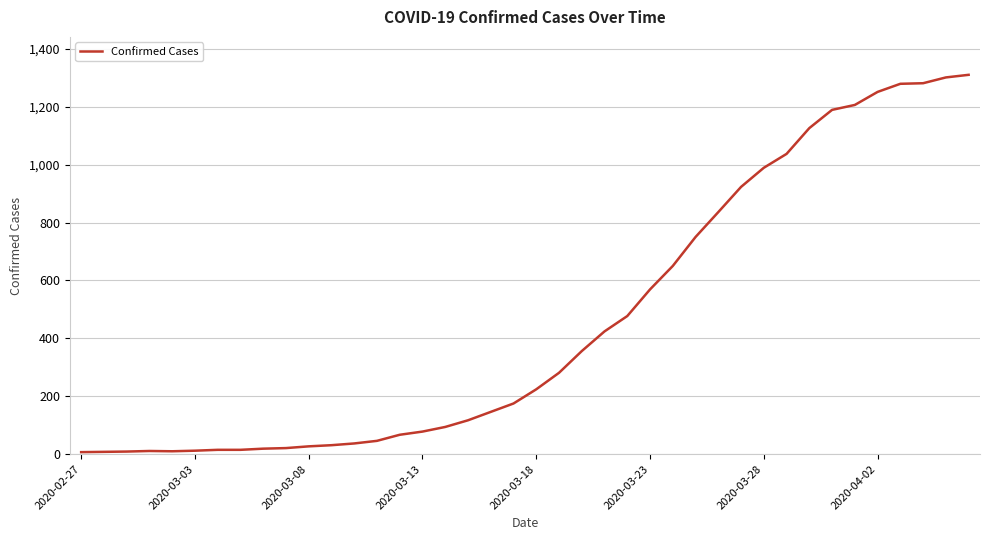

What is the maximum value shown in the chart?

1310